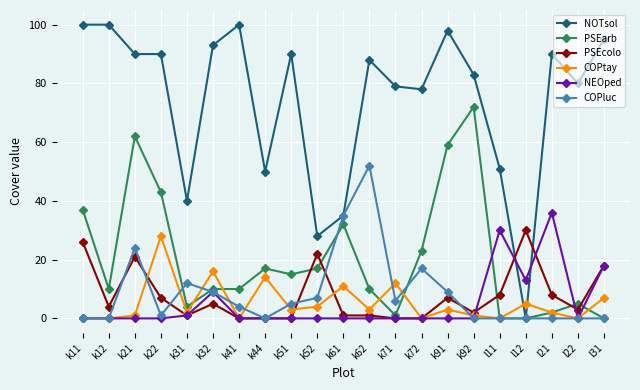

Which series has the widest spread of values?

NOTsol